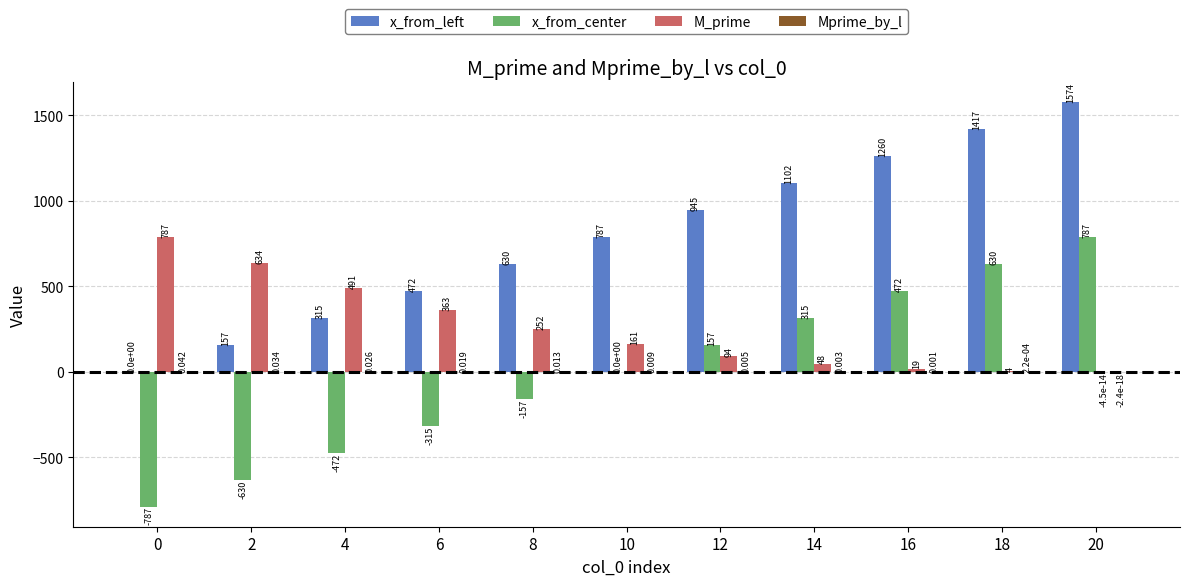

What is the sum of the x_from_left values at 10 and 4?

1102.1